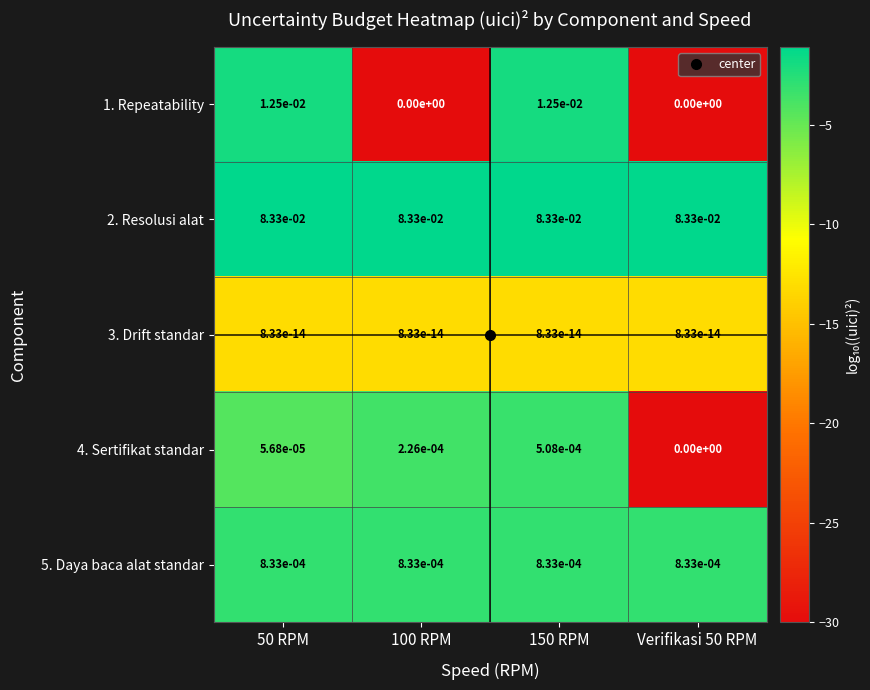

True or false: 5. Daya baca alat standar has a value of 0.0 at 50 RPM.

True